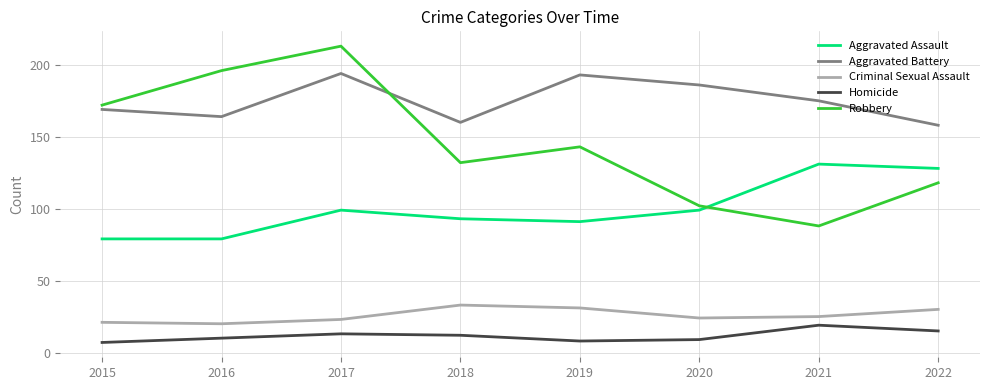

The value of Criminal Sexual Assault at 2020 is 24. True or false?

True